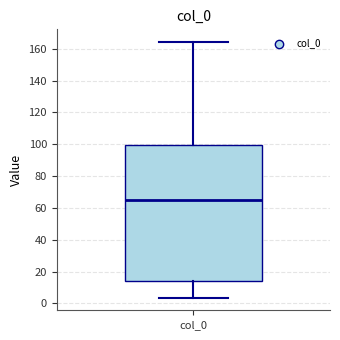

Read this box plot against the y-axis: the position of the median line, the range covered by the box, and the ends of both whiskers. The values are not printed on the chart, so give them approximately, as read against the axis.

median 64, box 14 to 100, whiskers 4 to 164